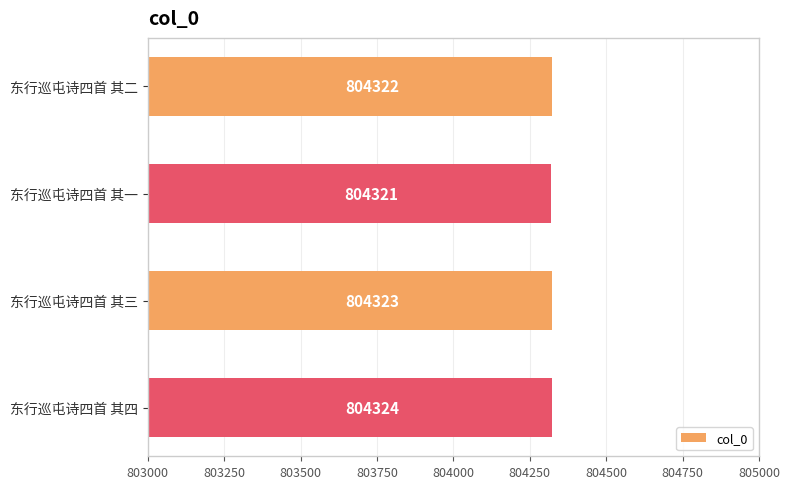

What is the difference between the second highest and second lowest values?

1